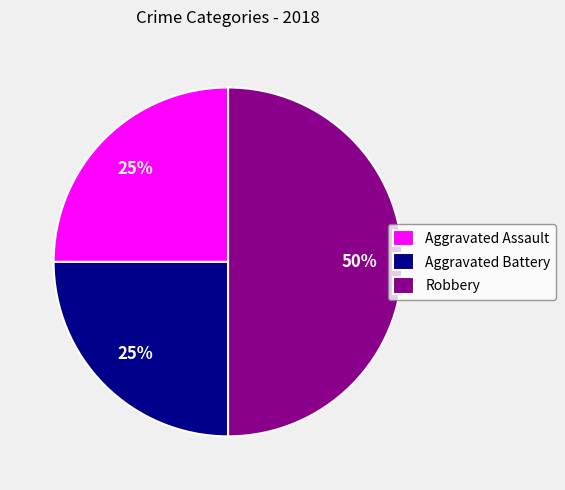

To the nearest percent, what portion does Aggravated Battery represent?

25%